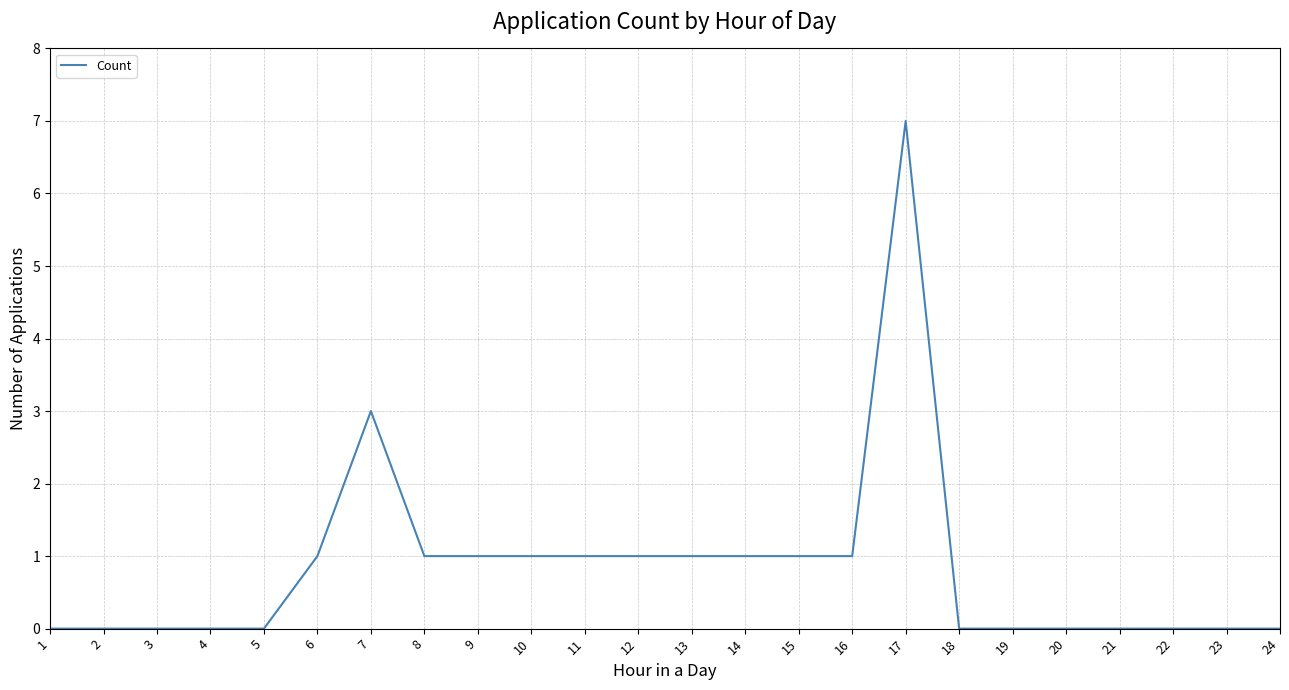

What is the average value?

1